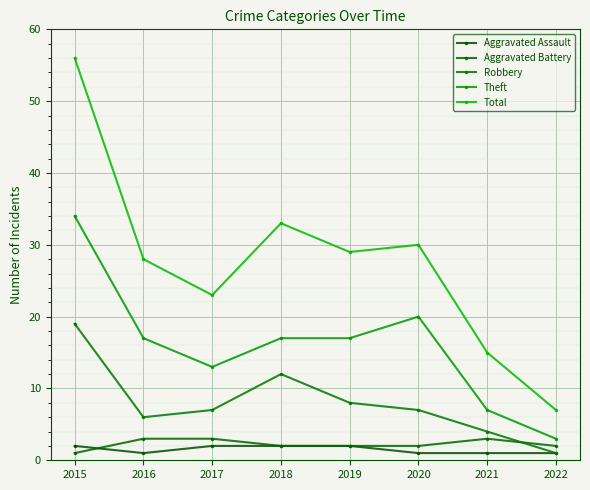

At how many categories does at least one series exceed 27?

5